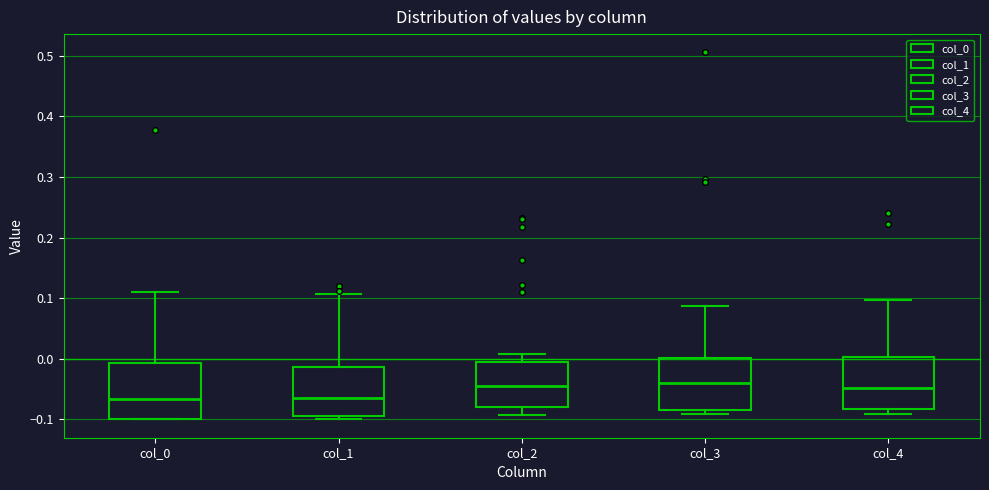

Reading left to right, read every box against the y-axis: the position of its median line, the range the box covers, and the ends of its whiskers. The values are not printed on the chart, so give them approximately, as read against the axis.

col_0: median -0.07, box -0.10 to -0.01, whiskers -0.10 to 0.11
col_1: median -0.07, box -0.09 to -0.01, whiskers -0.10 to 0.11
col_2: median -0.04, box -0.08 to 0.00, whiskers -0.09 to 0.01
col_3: median -0.04, box -0.08 to 0.00, whiskers -0.09 to 0.09
col_4: median -0.05, box -0.08 to 0.00, whiskers -0.09 to 0.10